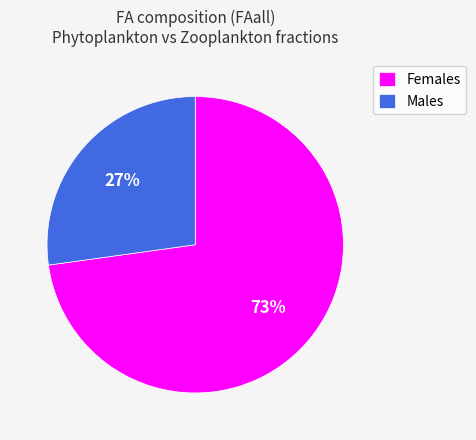

Which has a higher value, Females or Males?

Females